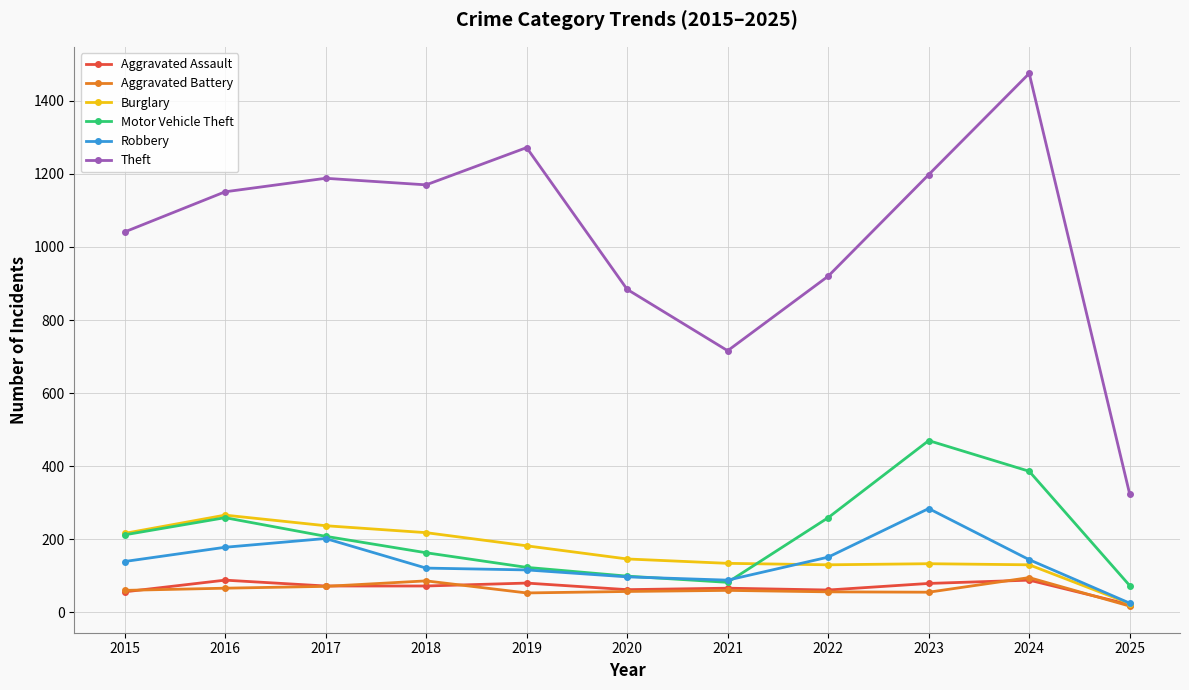

What is the greatest value displayed?

1475